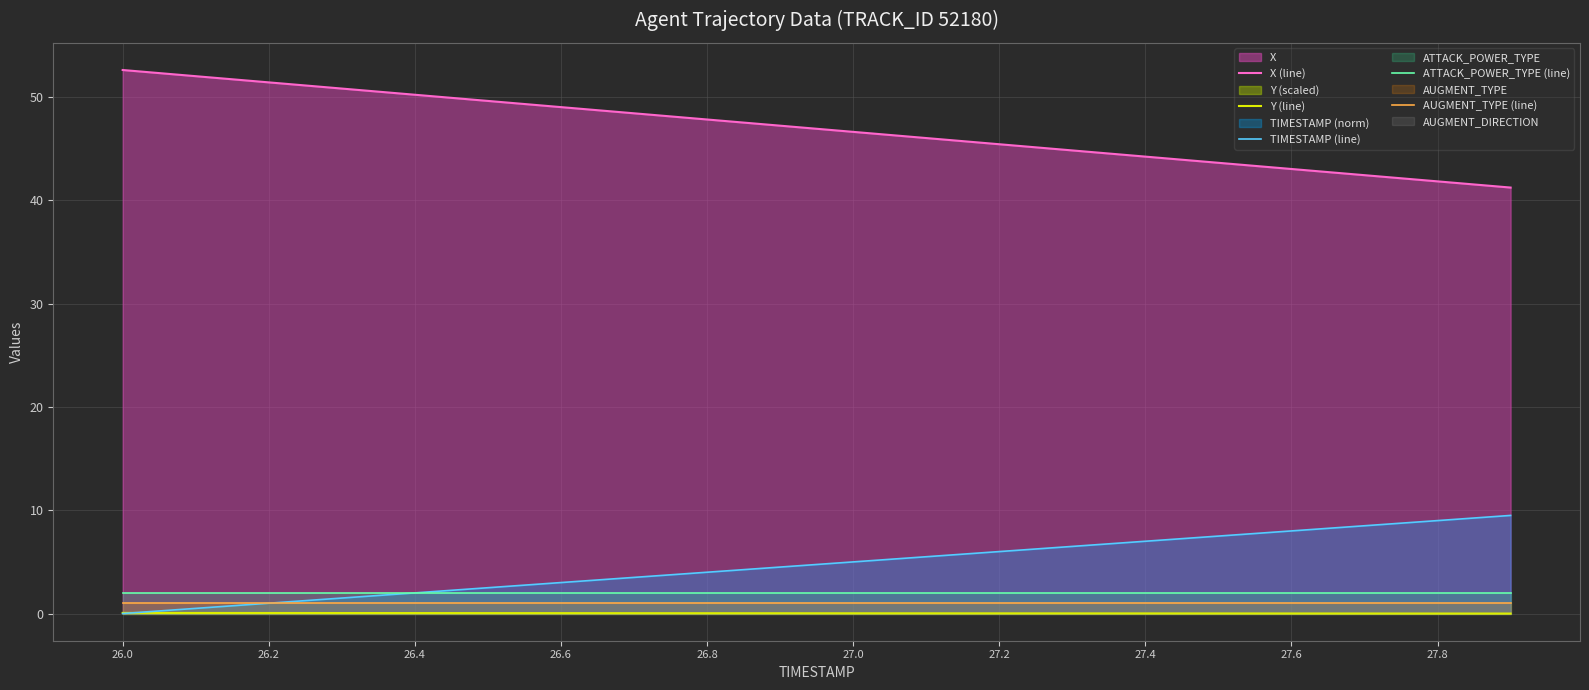

True or false: AUGMENT_TYPE (line) and Y (line) cross at least once.

False